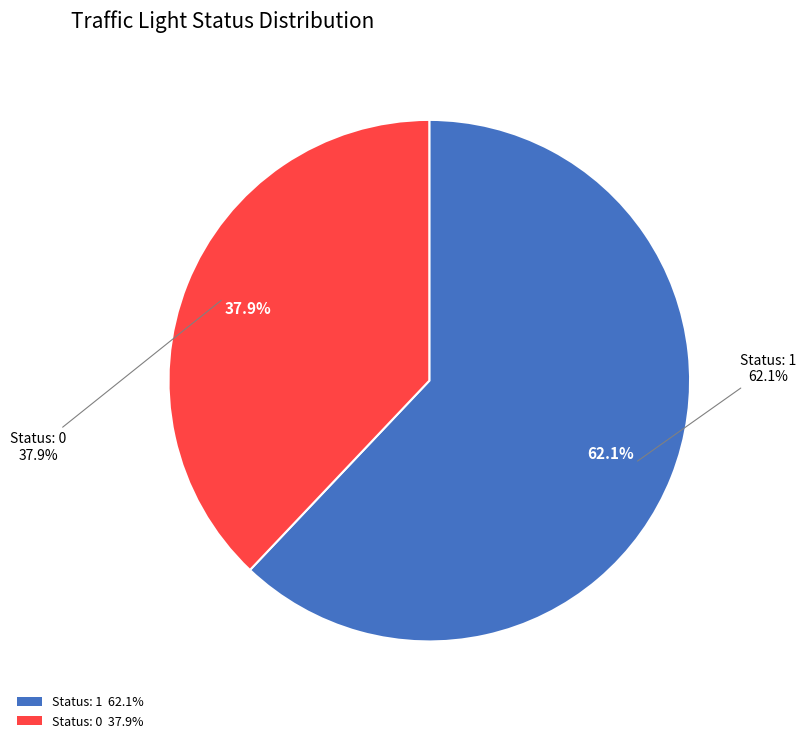

Combined, what portion of the pie is 0 and 1?

100.0%